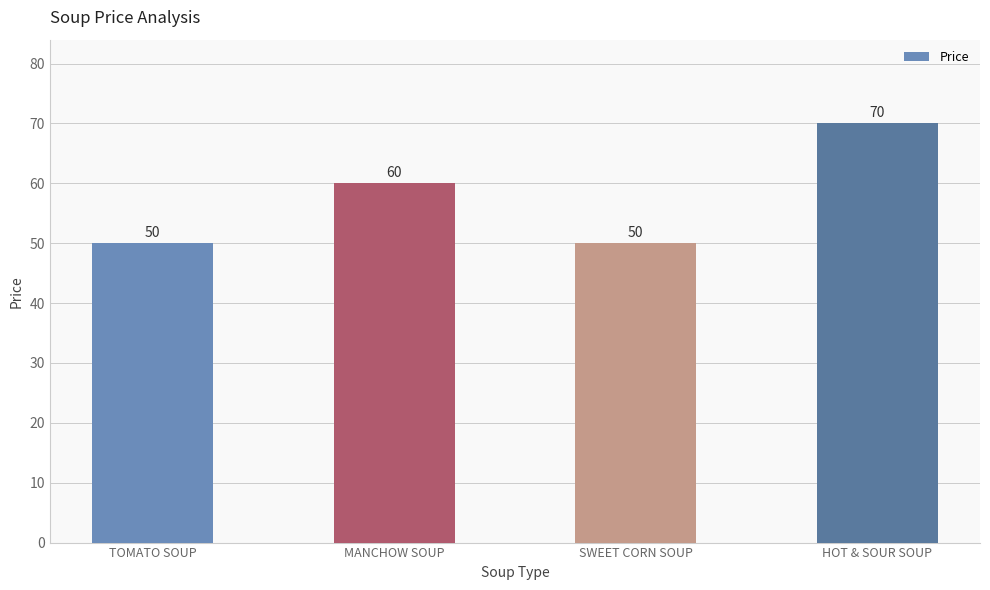

What is the change in value from TOMATO SOUP to MANCHOW SOUP?

+10